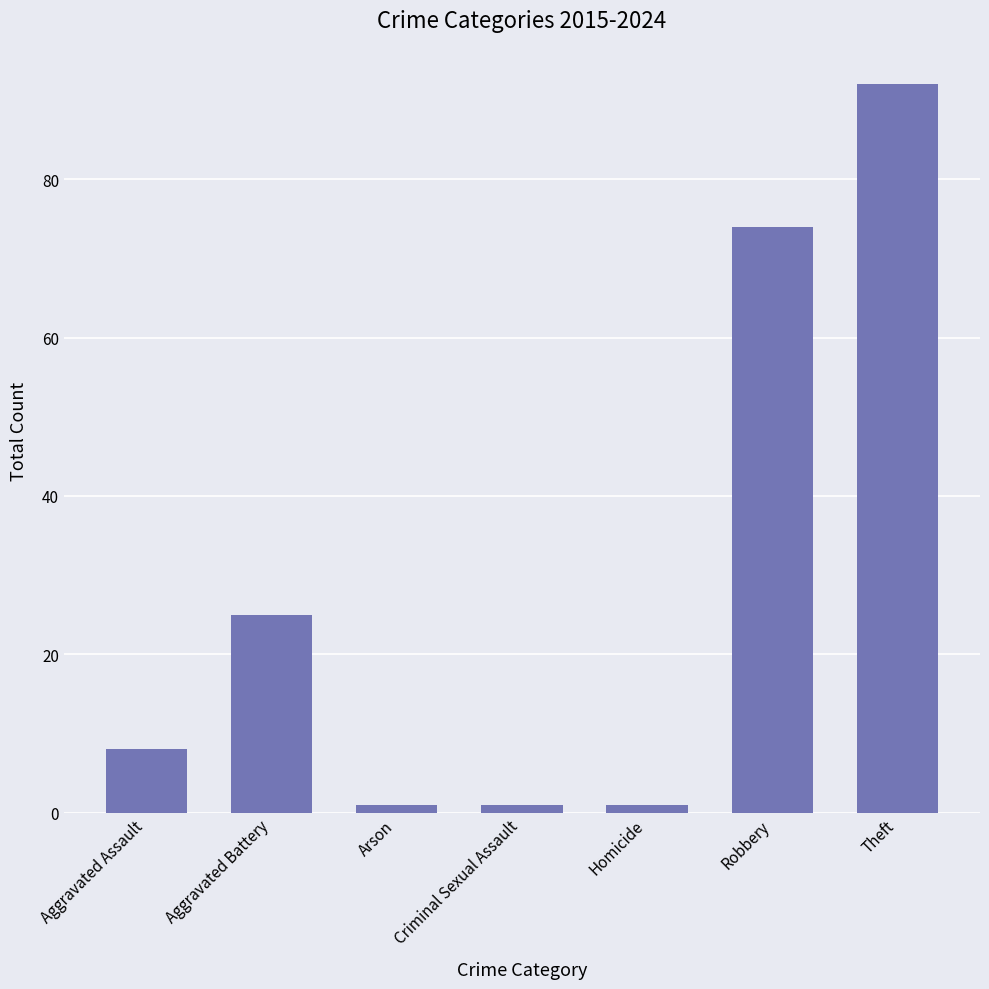

Reading left to right, extract all data points from this chart.

8	25	1	1	1	74	92